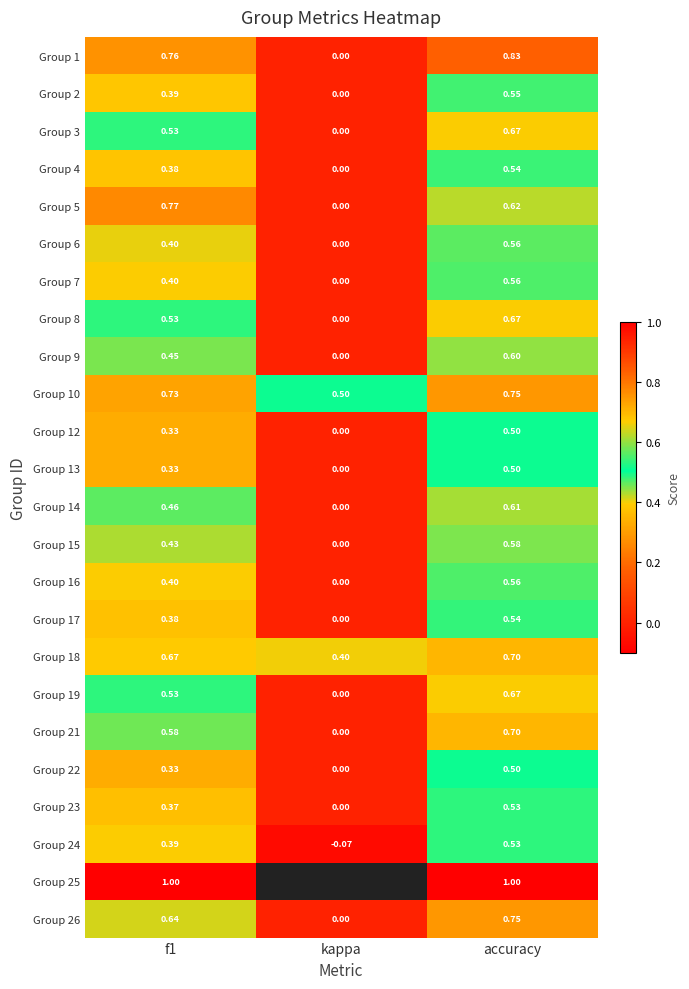

At which label does Group 12 reach its minimum?

kappa